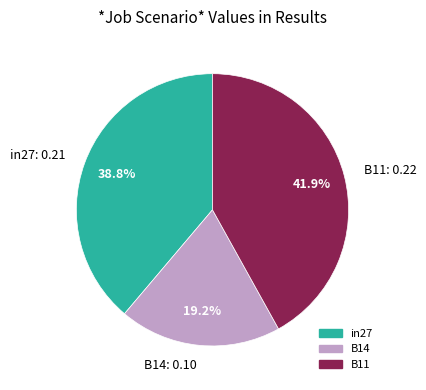

To the nearest percent, what is the average slice percentage?

33%